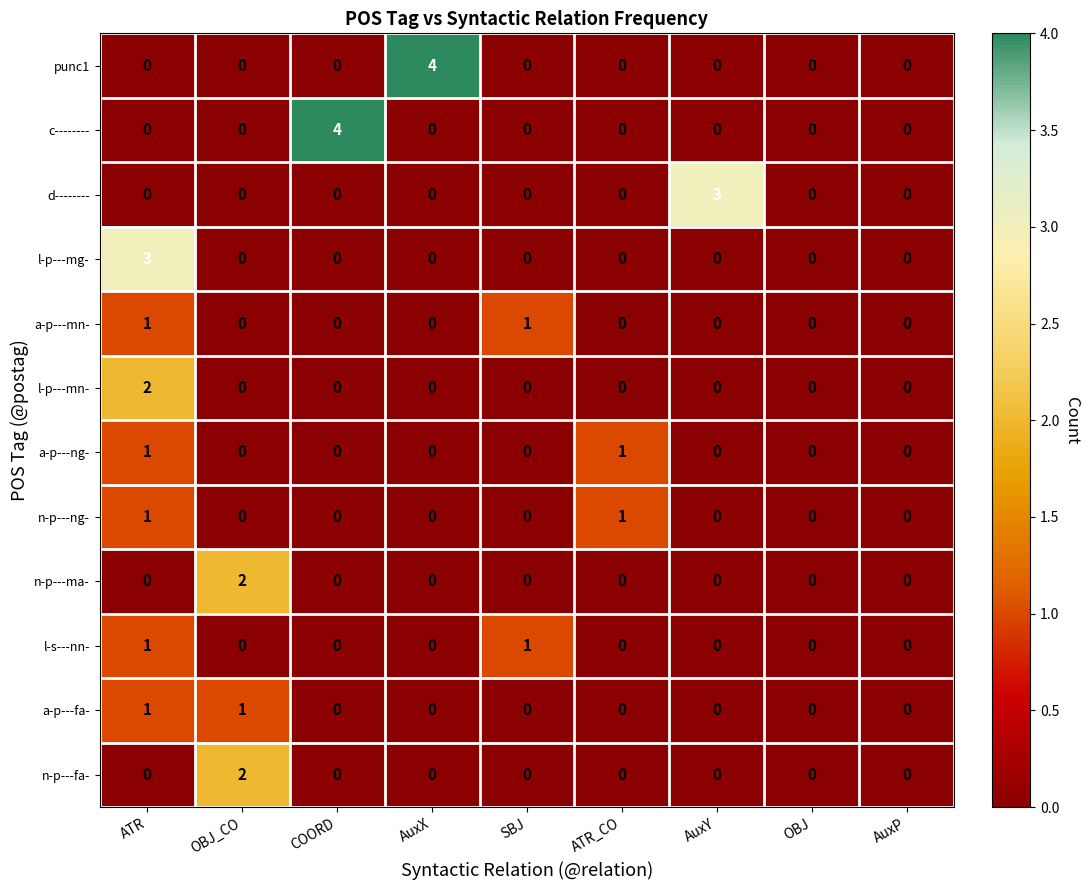

What is the maximum value shown in the chart?

4